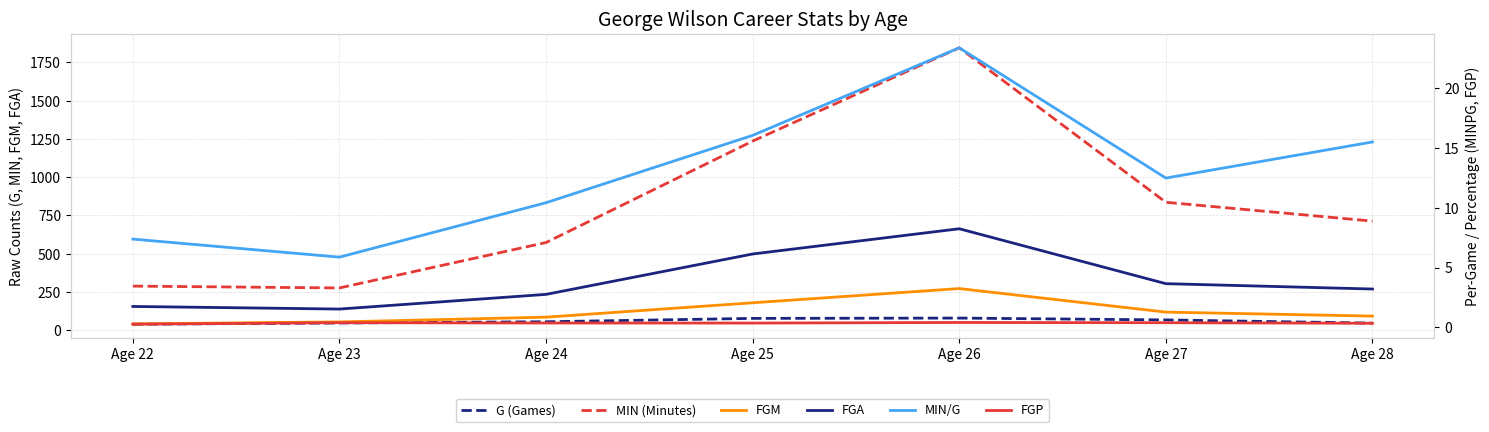

At which category is the sum across all series the highest?

Age 26